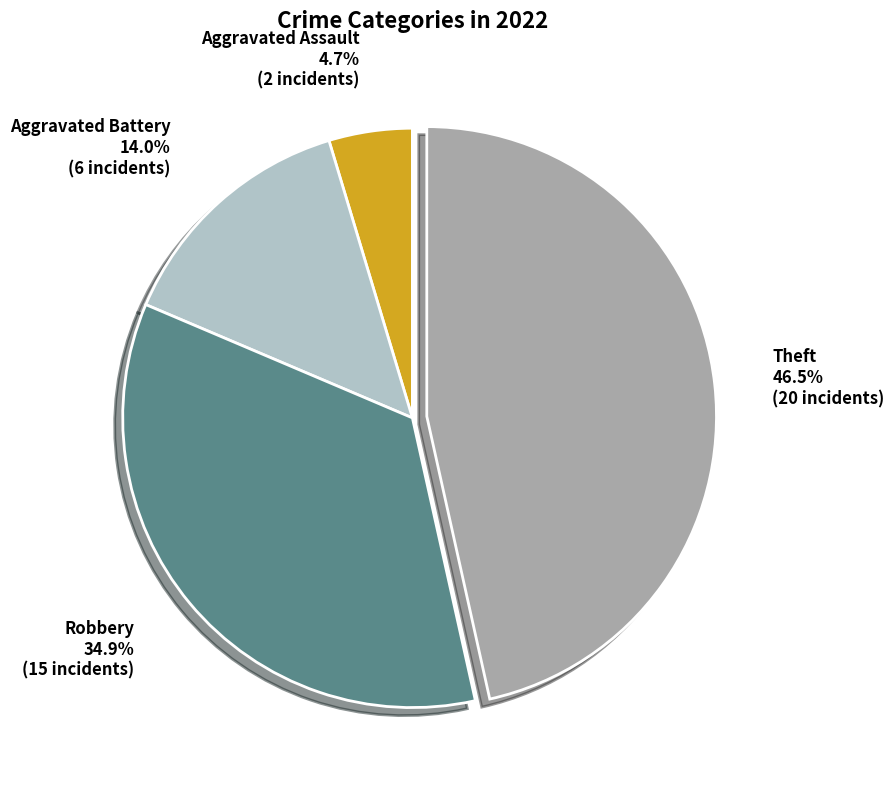

To the nearest percent, what is the combined percentage of Theft and Aggravated Assault?

51%